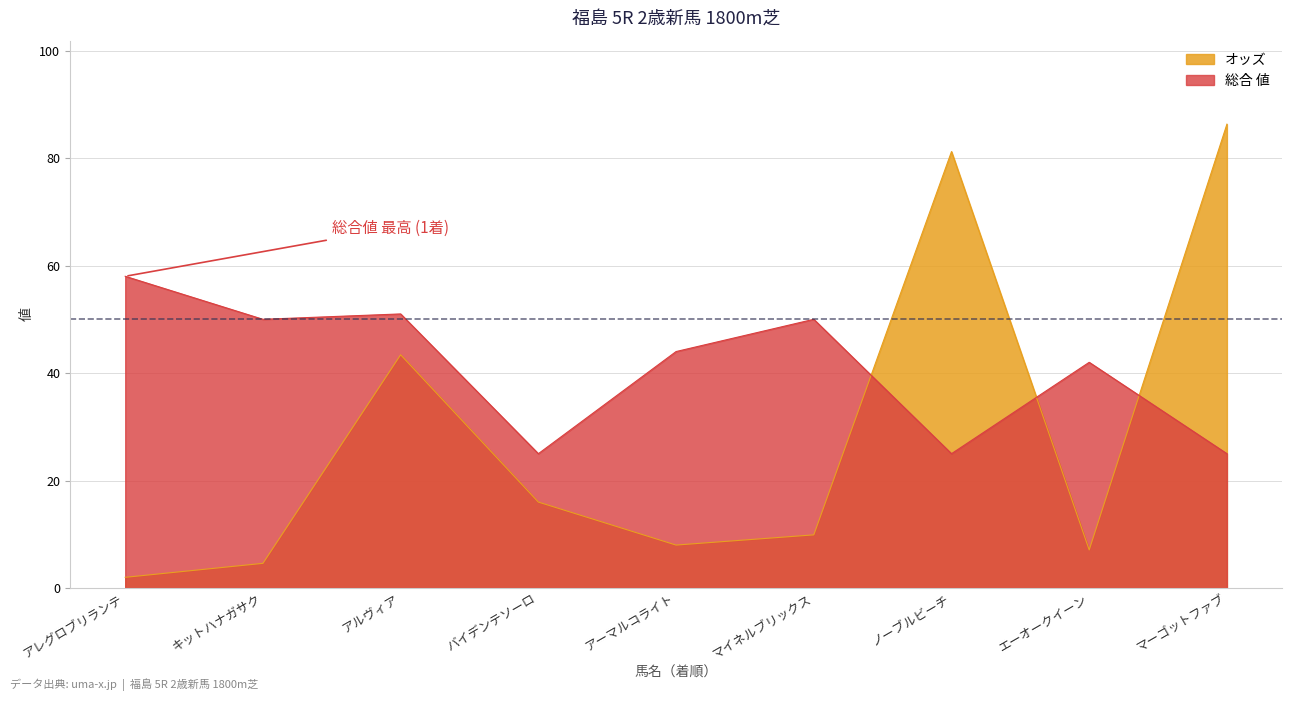

What position from the right is エーオークイーン?

2